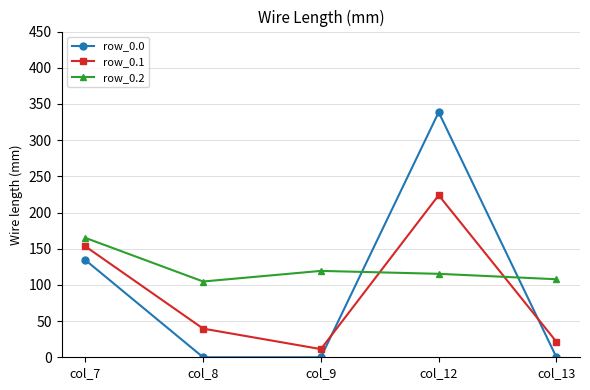

True or false: row_0.2 has a value of 165.0 at col_7.

True